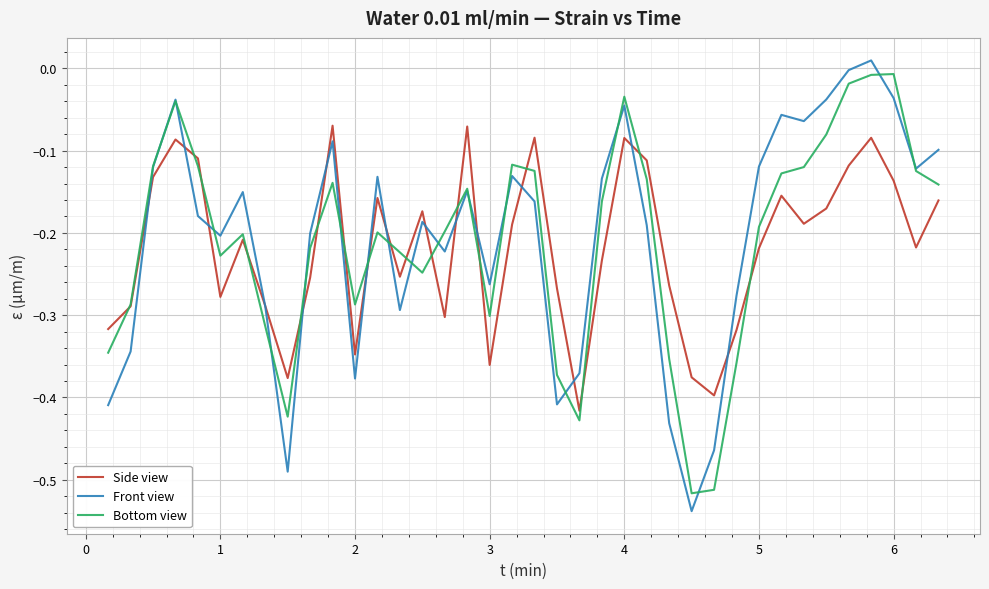

In Side view, how many points are higher than both neighbors (excluding endpoints)?

10